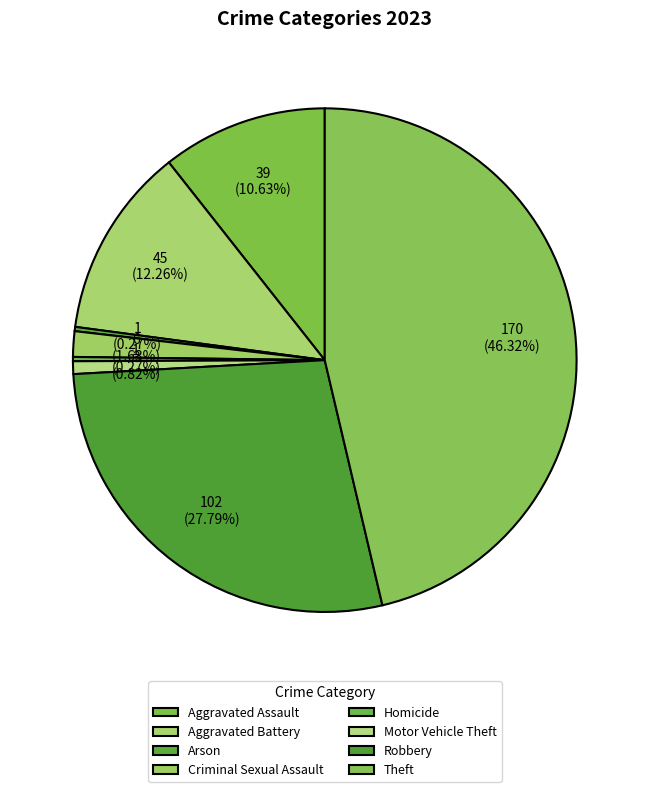

Is there any slice that represents more than half of the pie?

No